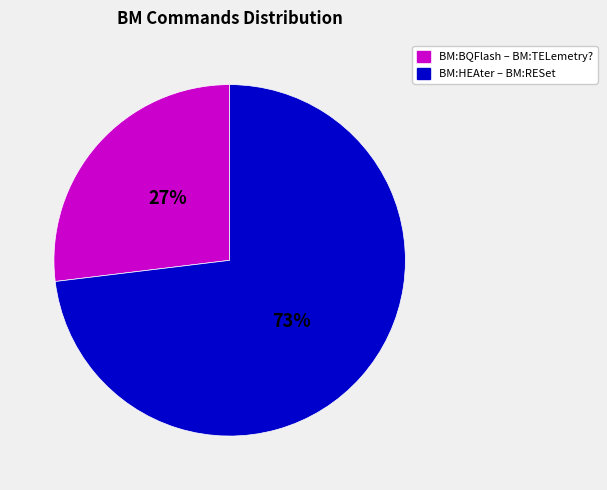

Does any single category account for the majority?

Yes